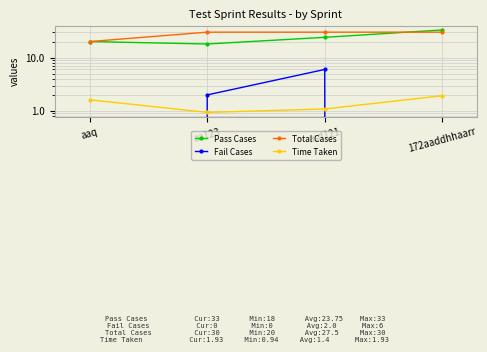

True or false: Total Cases has more than 2 points higher than both neighbors.

False